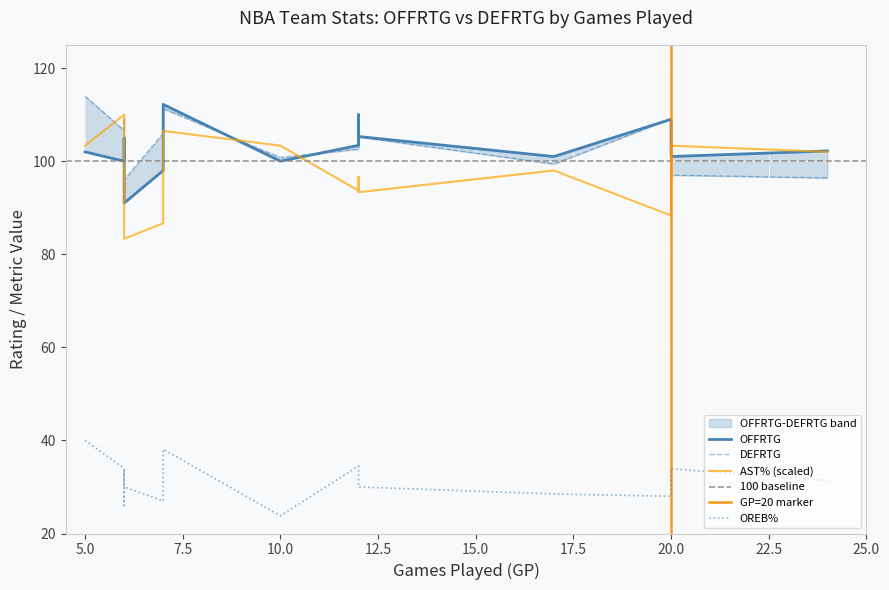

What is the label of the 8th point from the right?

New Orleans Hornets